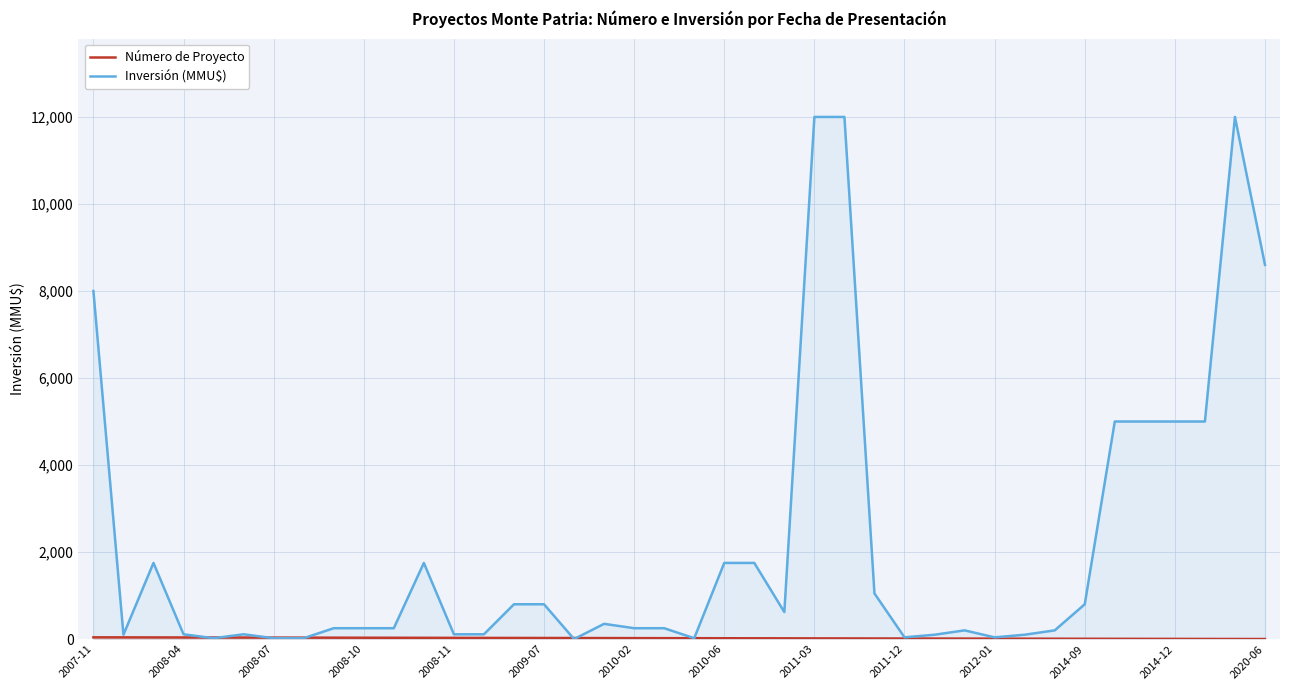

Which series has the widest spread of values?

Inversión (MMU$)